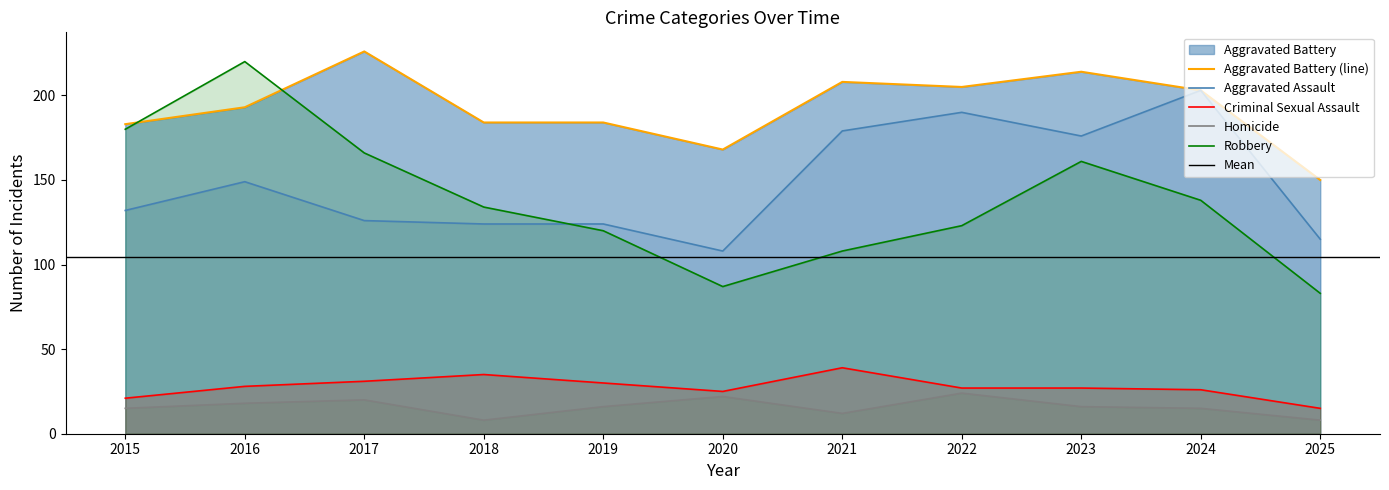

What is the maximum value for Robbery?

220